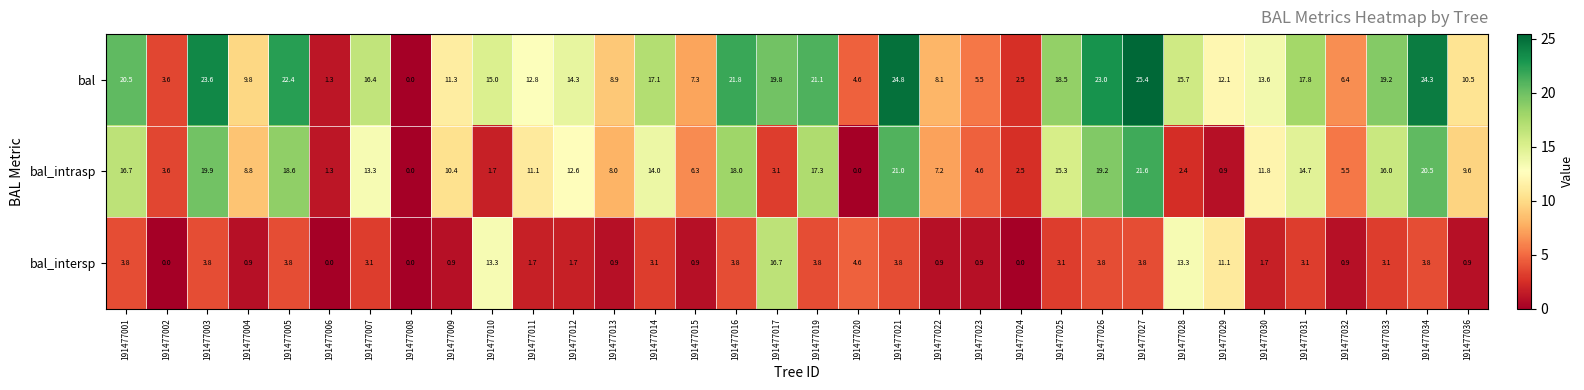

Rank the series at 191477014 from highest to lowest value.

bal, bal_intrasp, bal_intersp